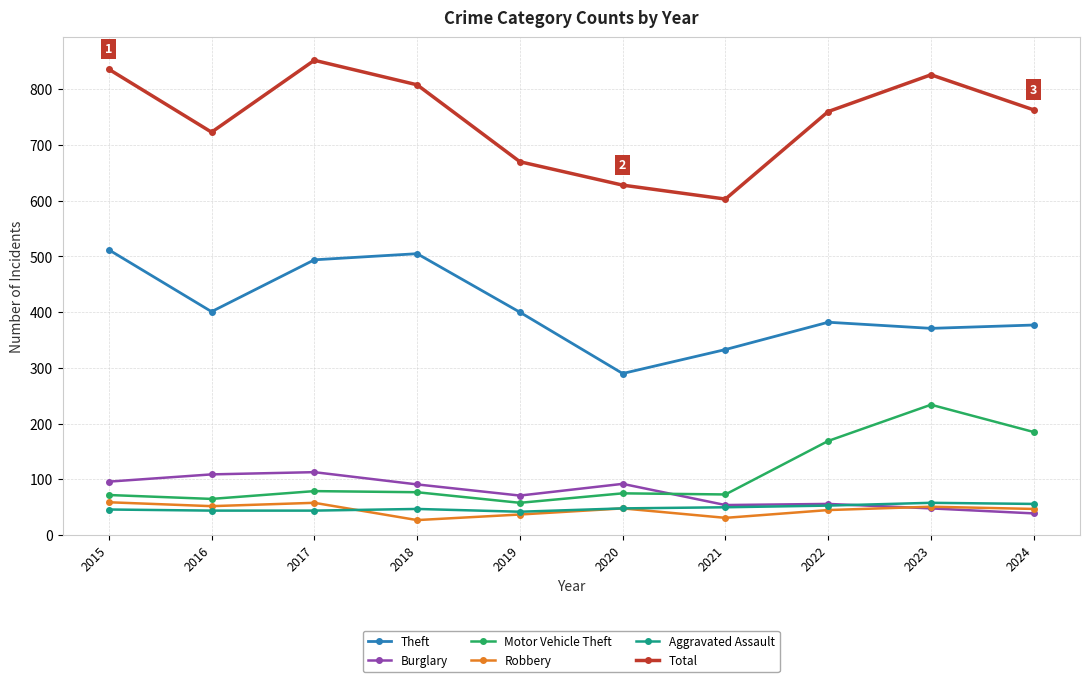

True or false: Burglary and Total cross at least once.

False